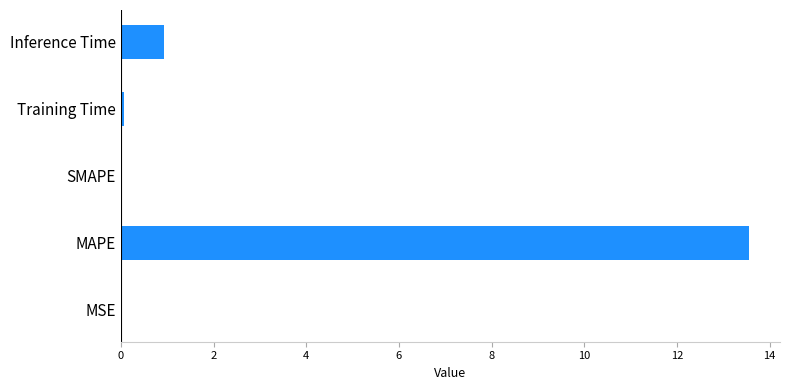

At which category does the chart reach its peak across all series?

MAPE